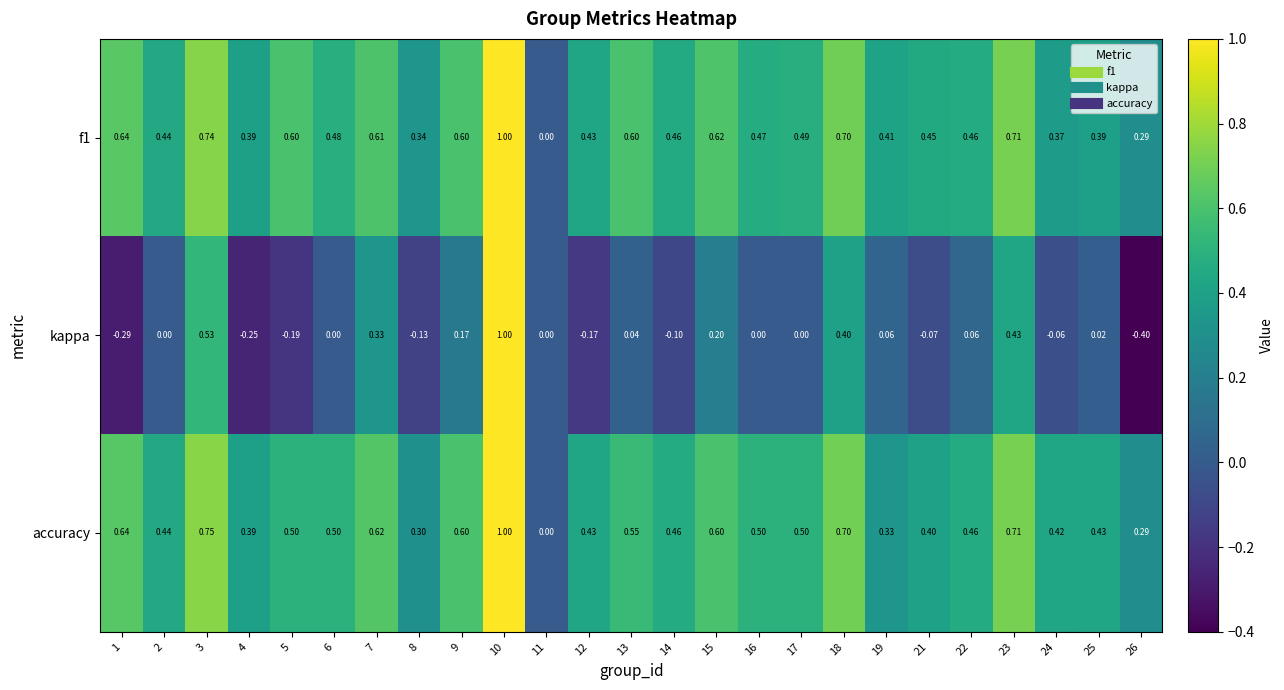

Between 3 and 11, which series saw the biggest shift?

accuracy